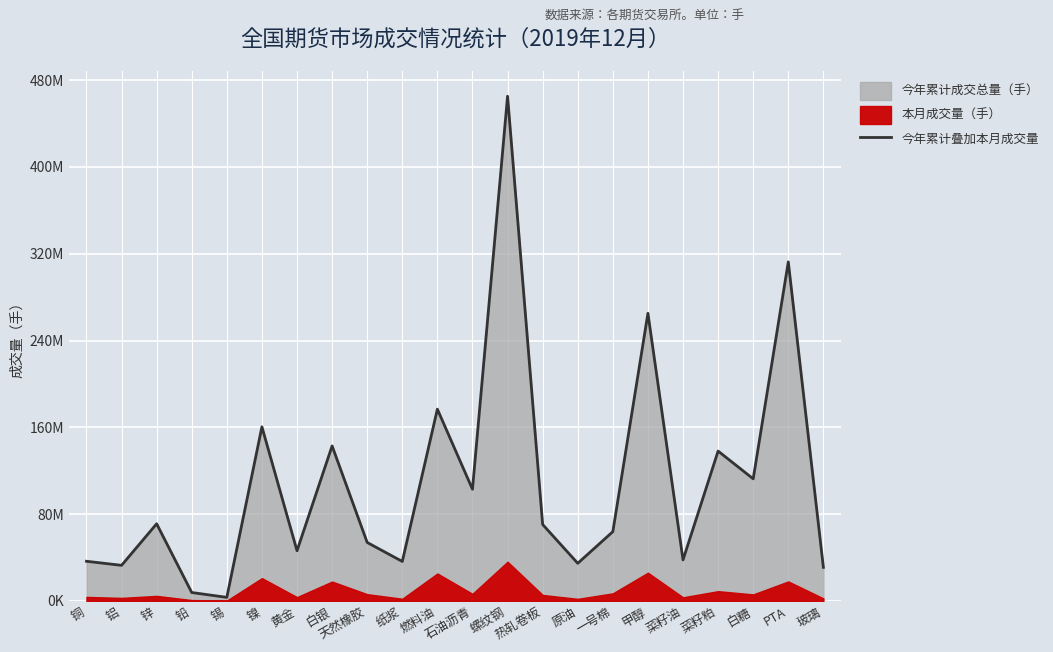

What is the ratio of the value at 石油沥青 to the value at 铝?

3.1